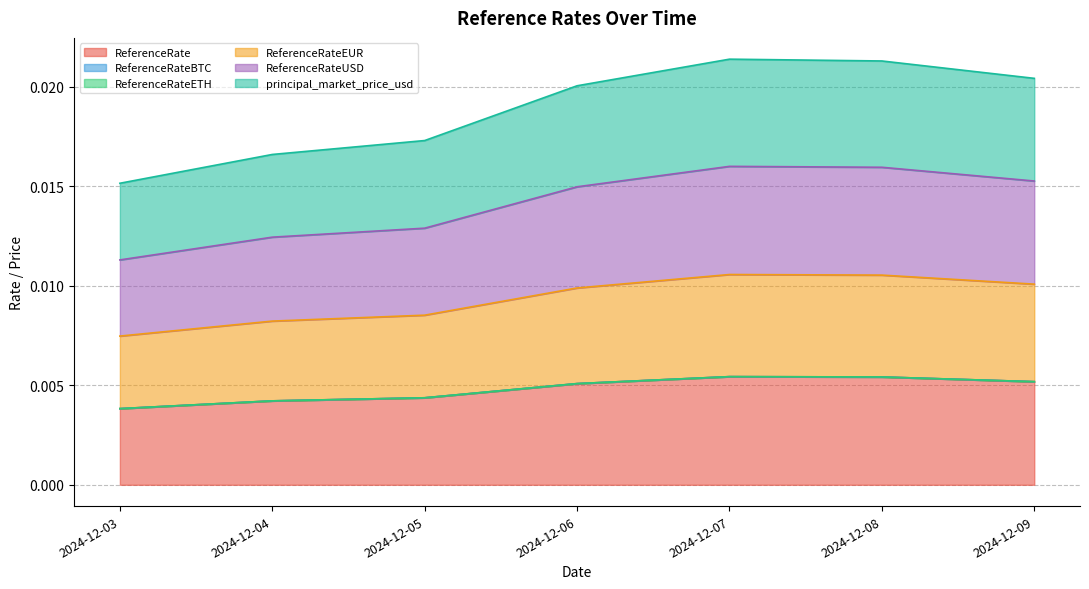

Does the chart display data point markers on the line(s)?

No